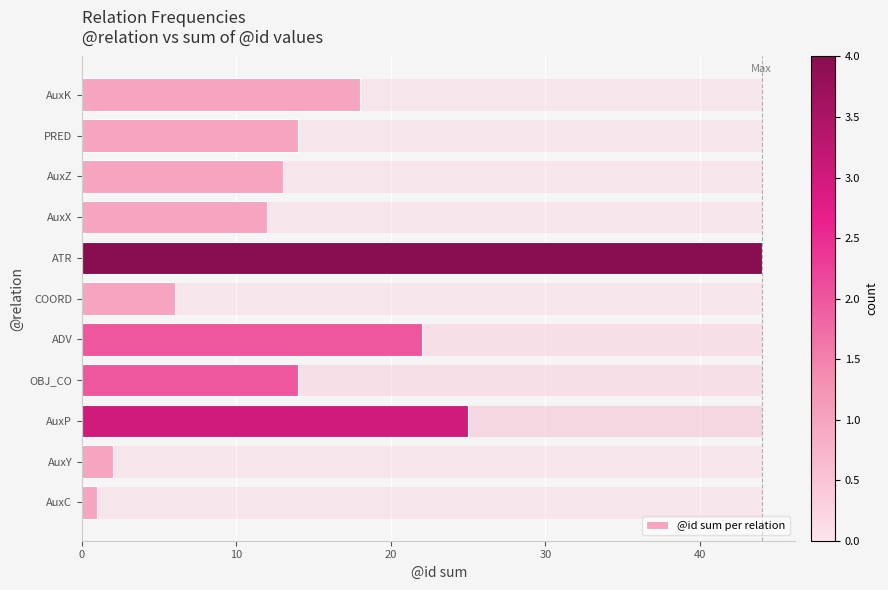

At which label does @id sum per relation reach its minimum?

AuxC